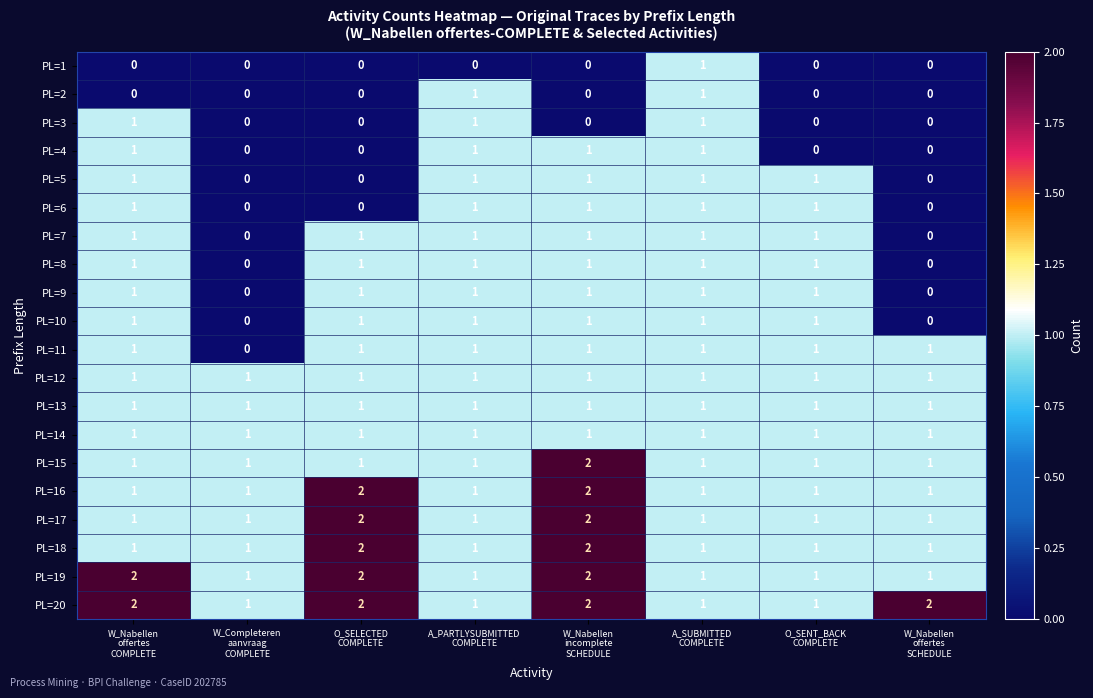

How many PL=18 values are between 1 and 2?

8